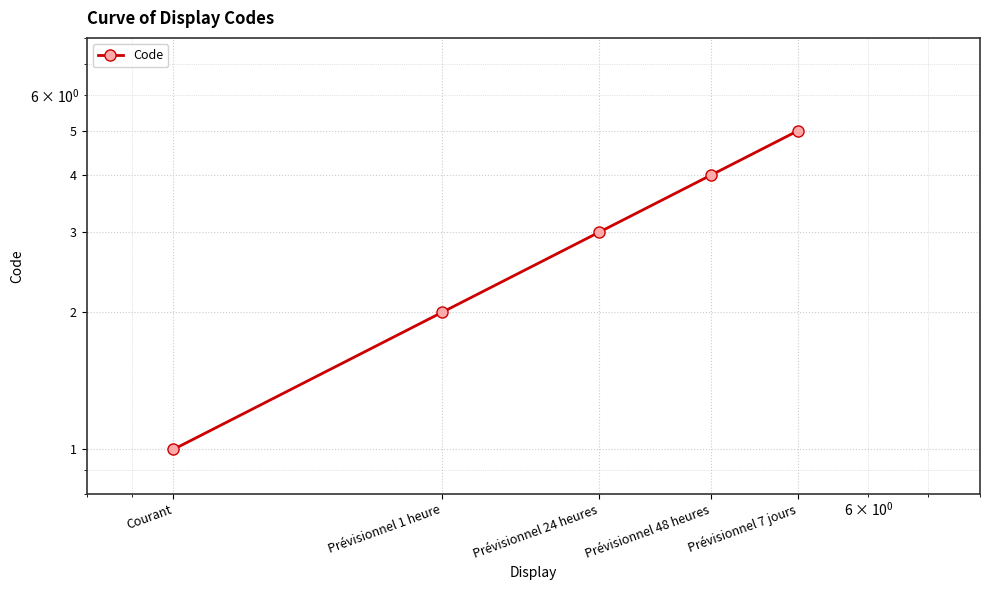

What position from the right is Courant?

5